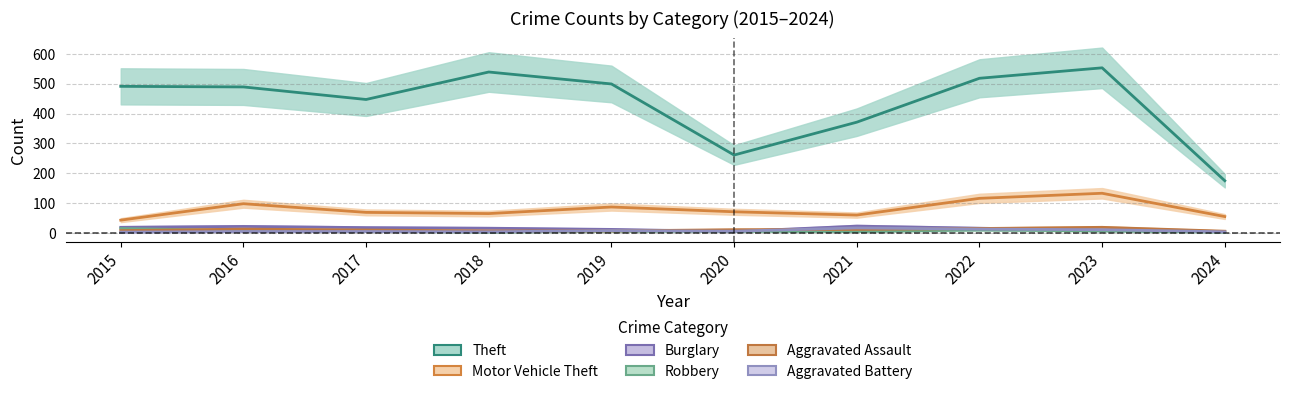

What is the difference between the maximum and minimum values in the Aggravated Battery series?

14